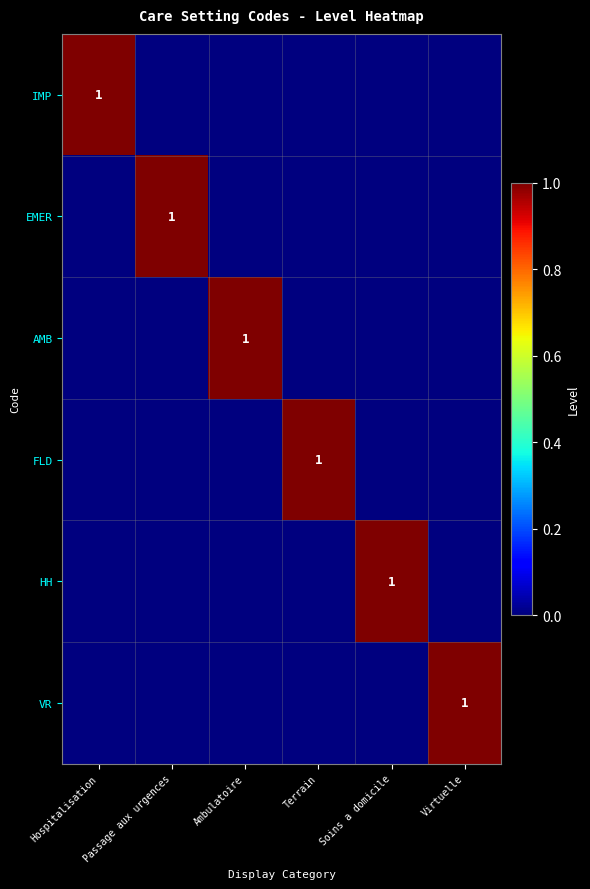

What is the difference between the highest and lowest values at Virtuelle?

1